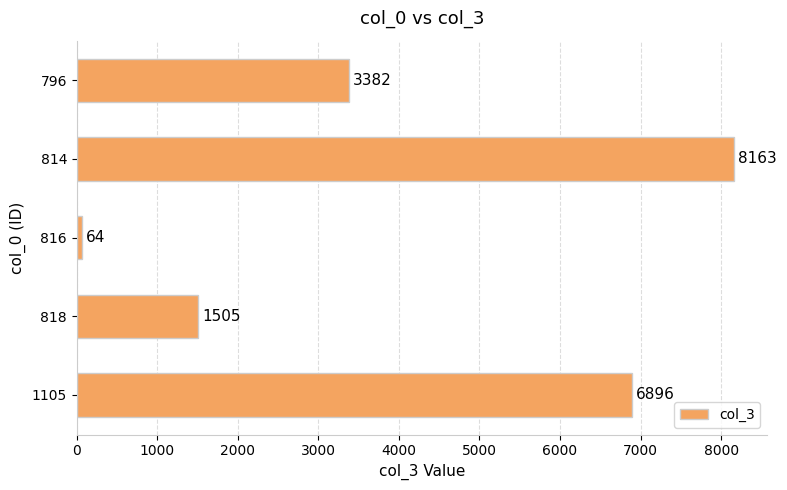

Reading top to bottom, what are all the values shown in this chart?

796=3382	814=8163	816=64	818=1505	1105=6896